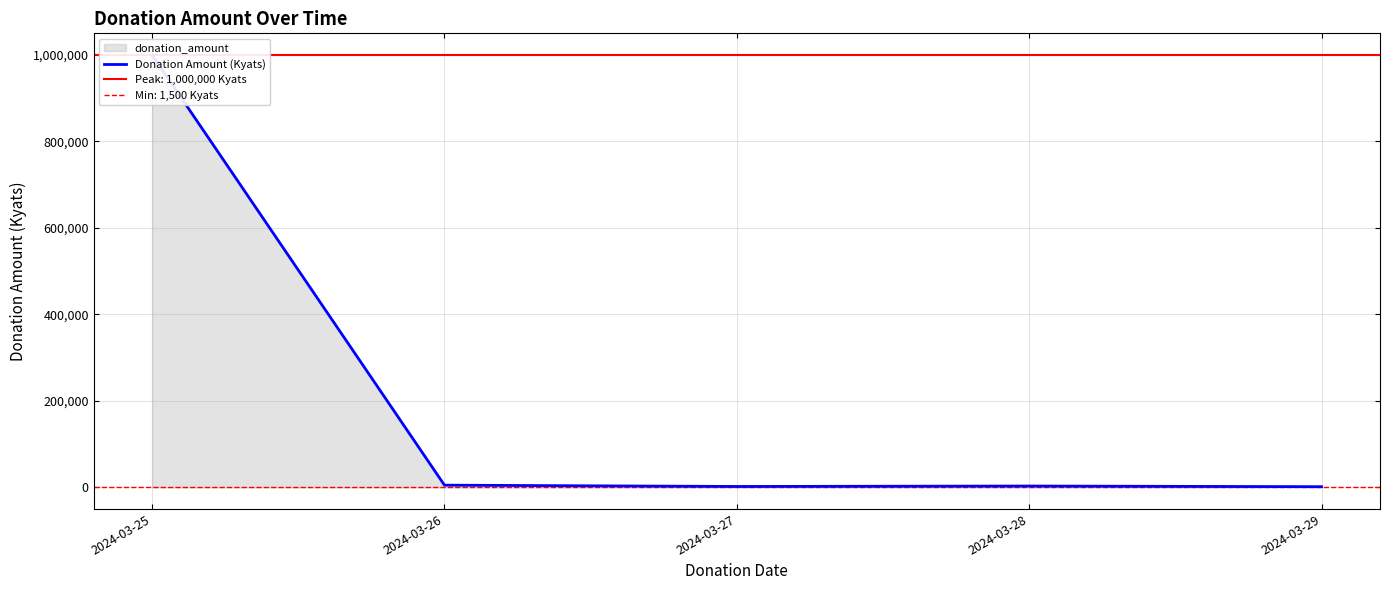

What is the change in value from 2024-03-26 to 2024-03-27?

-3000